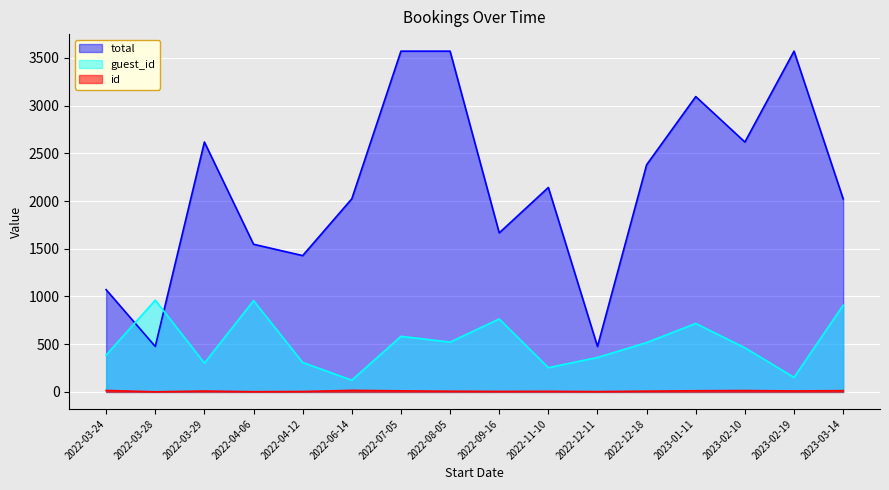

How many lines are shown in the chart?

3